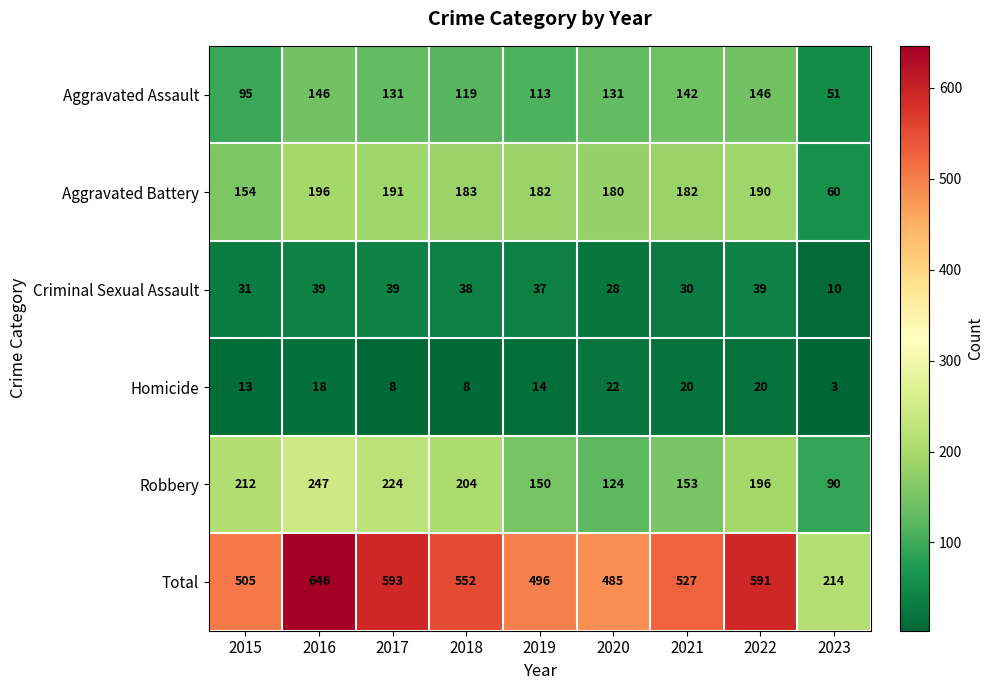

At which category is the sum across all series the highest?

2016